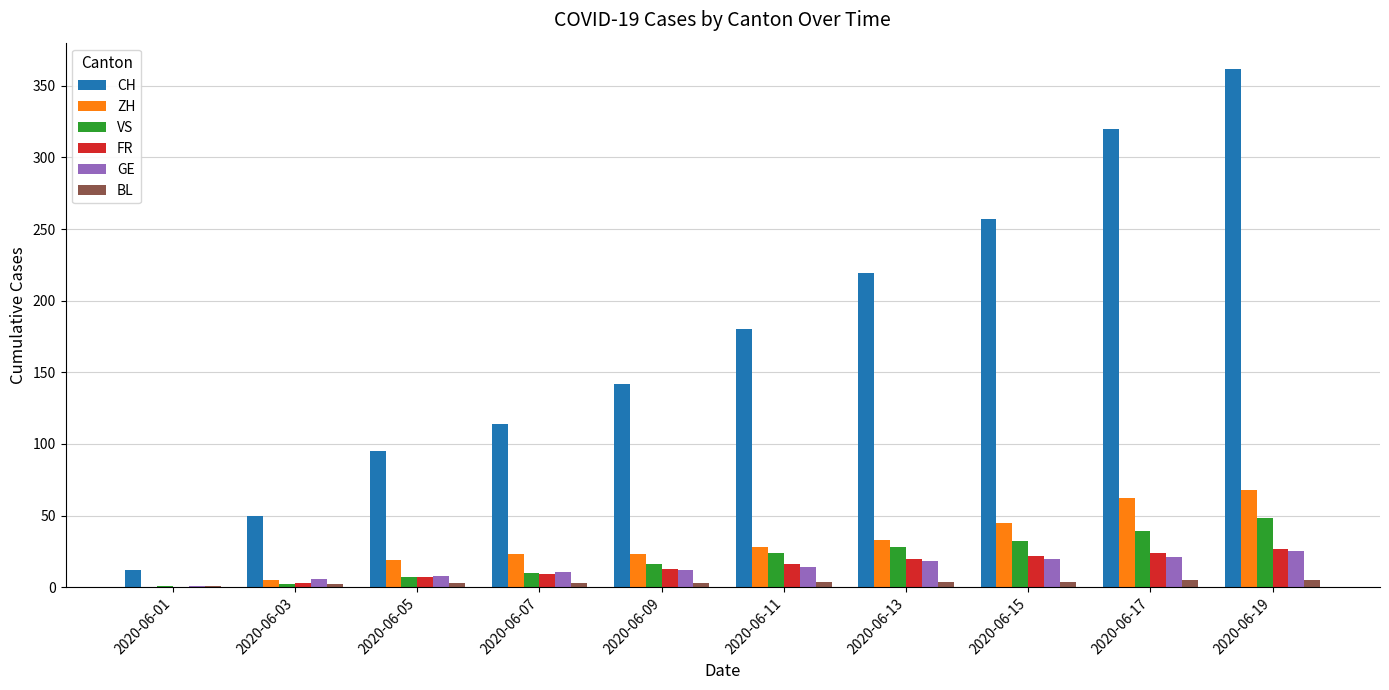

How many positive values does the ZH series have?

9